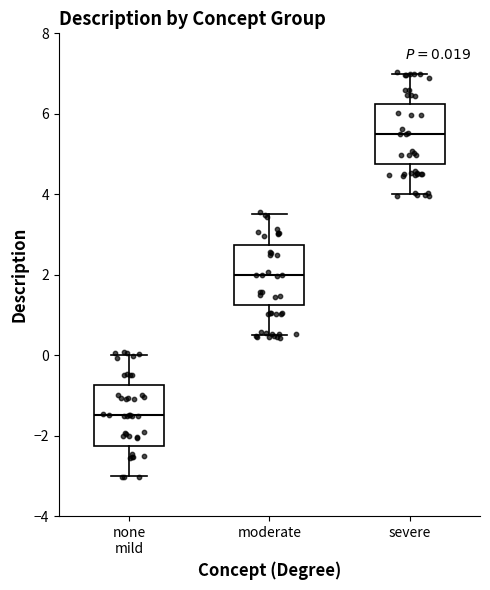

Which box's median line is the lowest?

none mild